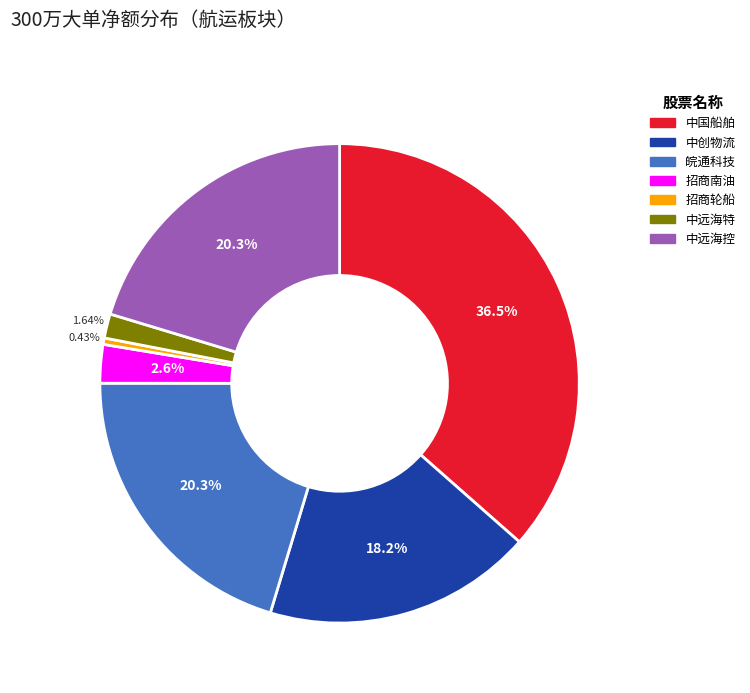

Which category has the smallest portion of the pie?

招商轮船